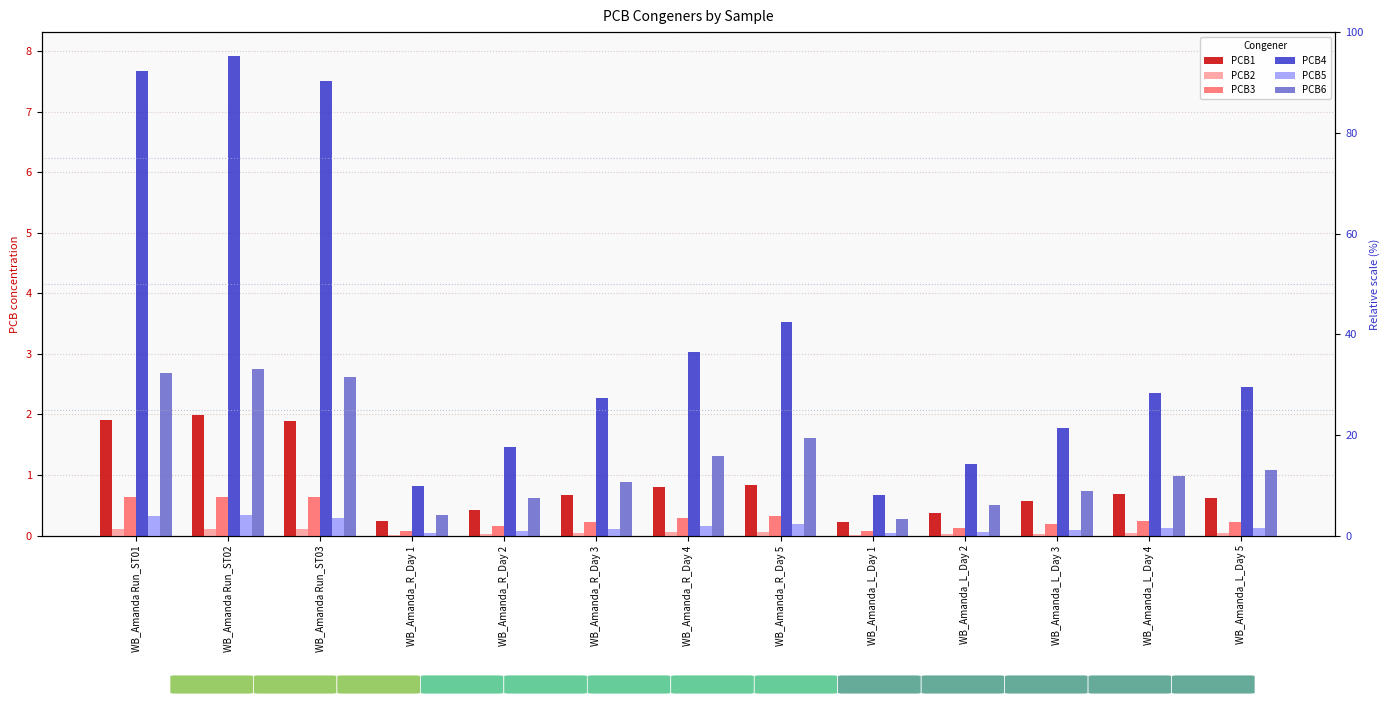

The PCB3 series shows 1.1 at WB_Amanda Run_ST01. True or false?

False